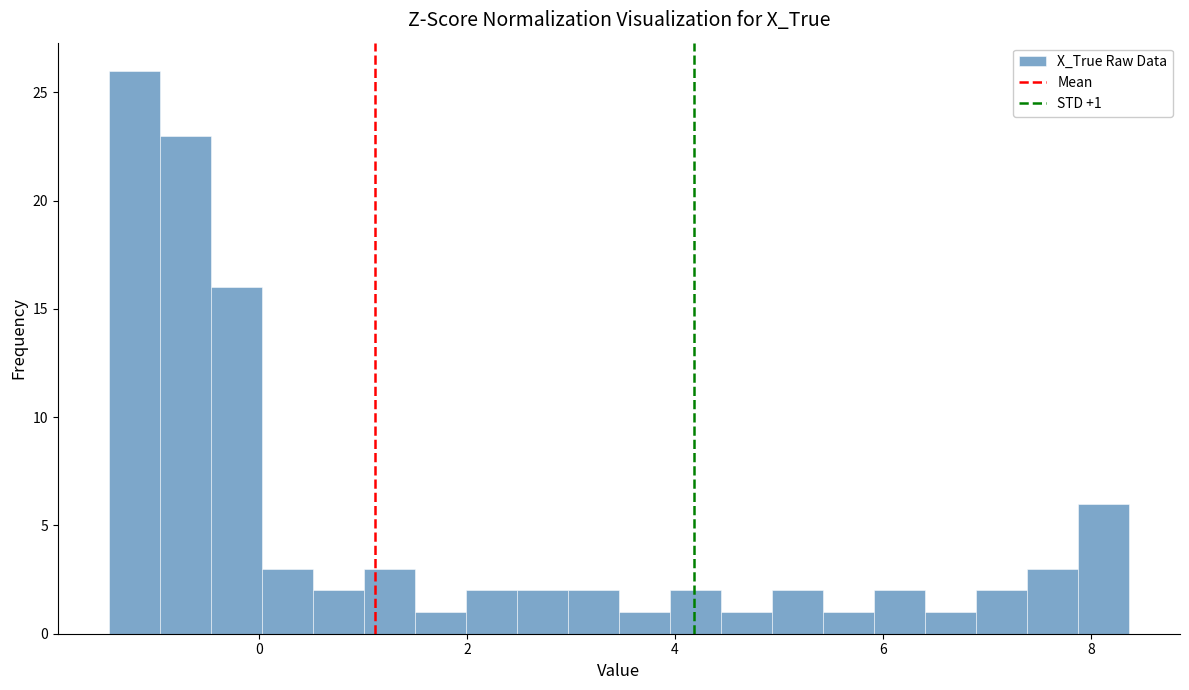

Read against the x-axis, roughly where is the centre of the tallest bar?

-1.2